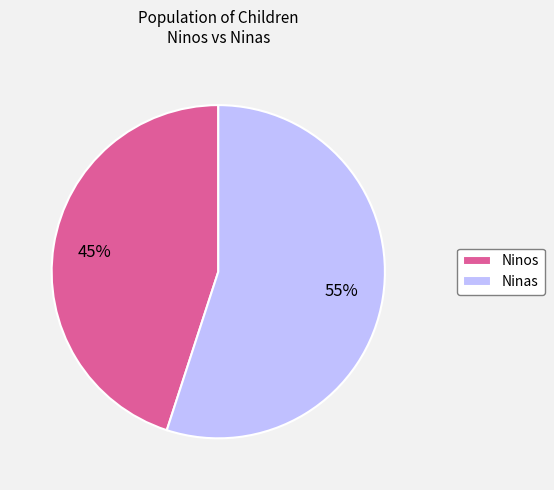

What is the majority slice?

Ninas